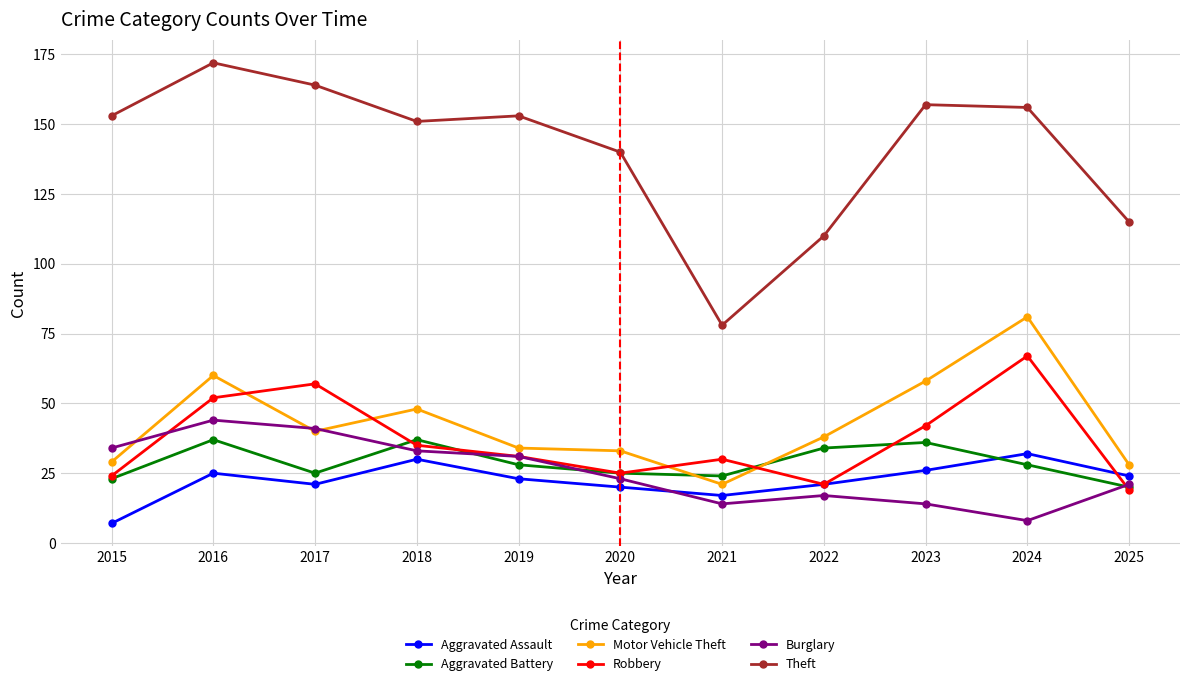

Reading left to right, list all the values displayed in this chart.

Aggravated Assault: 2015=7	2016=25	2017=21	2018=30	2019=23	2020=20	2021=17	2022=21	2023=26	2024=32	2025=24
Aggravated Battery: 2015=23	2016=37	2017=25	2018=37	2019=28	2020=25	2021=24	2022=34	2023=36	2024=28	2025=20
Motor Vehicle Theft: 2015=29	2016=60	2017=40	2018=48	2019=34	2020=33	2021=21	2022=38	2023=58	2024=81	2025=28
Robbery: 2015=24	2016=52	2017=57	2018=35	2019=31	2020=25	2021=30	2022=21	2023=42	2024=67	2025=19
Burglary: 2015=34	2016=44	2017=41	2018=33	2019=31	2020=23	2021=14	2022=17	2023=14	2024=8	2025=21
Theft: 2015=153	2016=172	2017=164	2018=151	2019=153	2020=140	2021=78	2022=110	2023=157	2024=156	2025=115